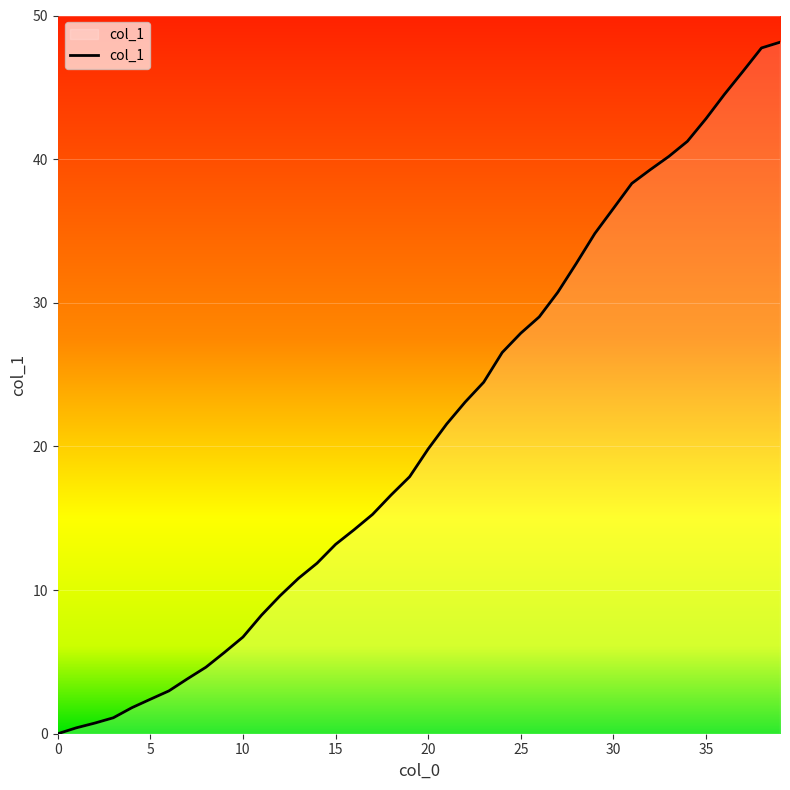

What is the greatest value displayed?

48.1